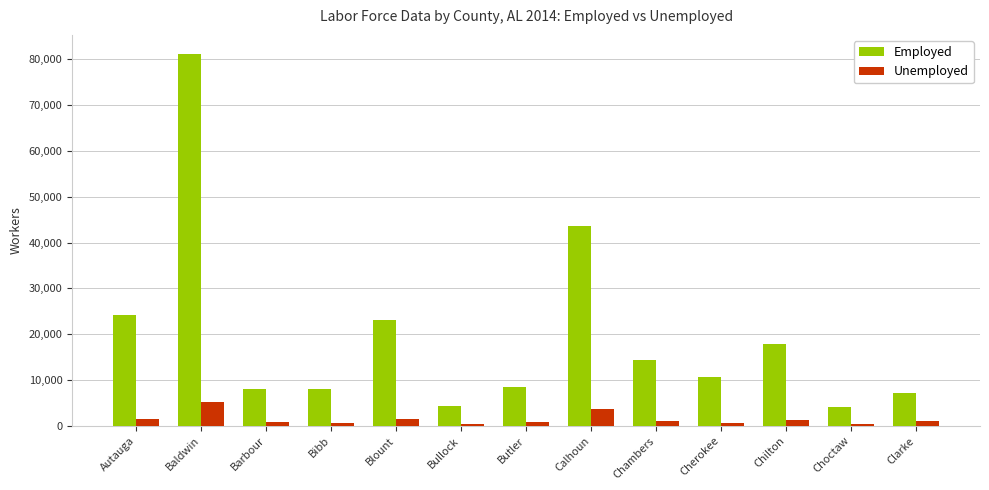

Rank the series at Choctaw from highest to lowest value.

Employed, Unemployed